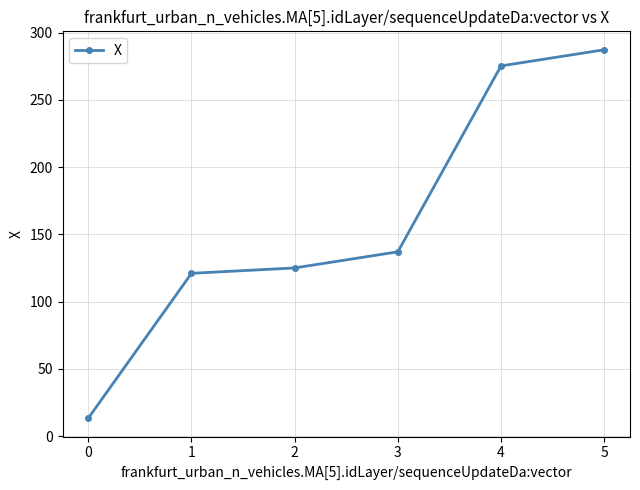

Is it true that the value at 5 is 287.2?

True